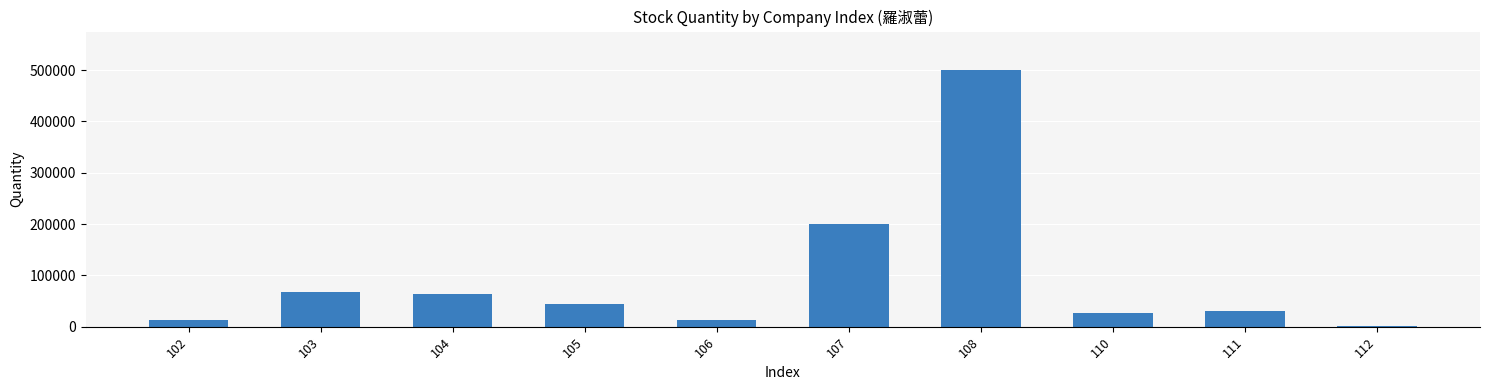

Which category has the highest value across all series?

108